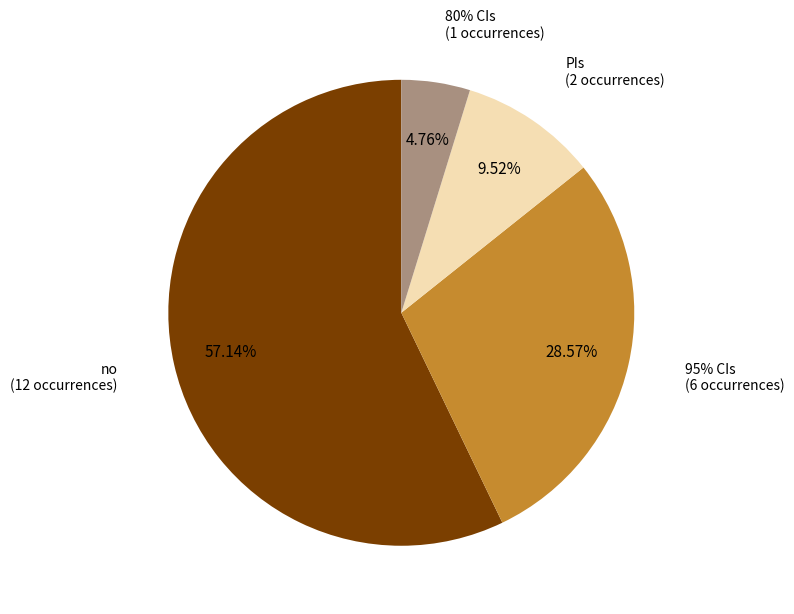

Combined, do 95% CIs and no account for over 50%?

Yes